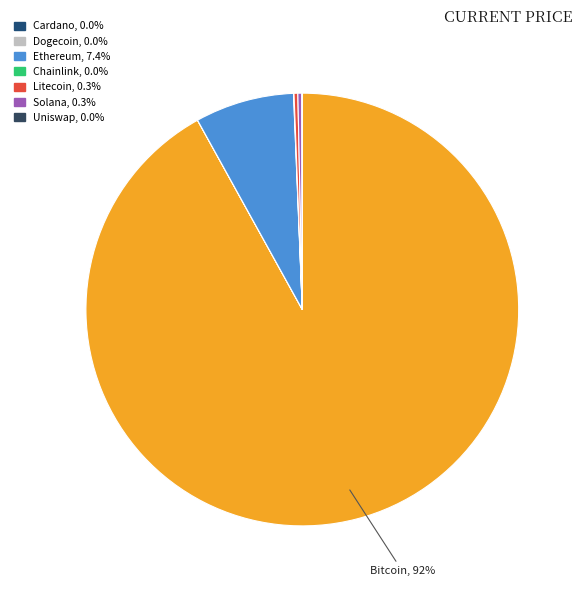

Which slice represents more than half of the pie?

btc